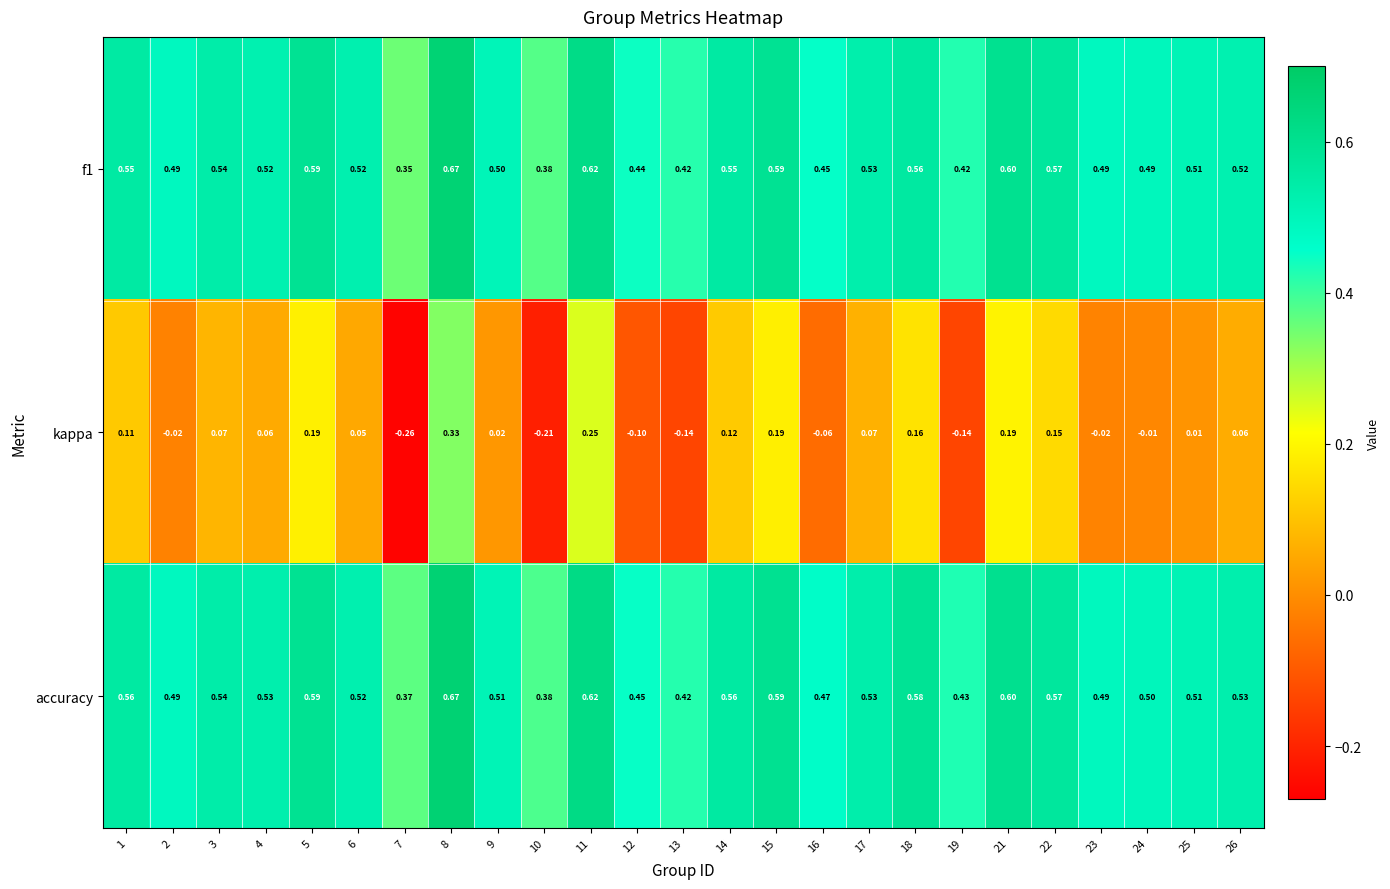

Is the value of kappa at 24 greater than the value of f1 at 10?

No